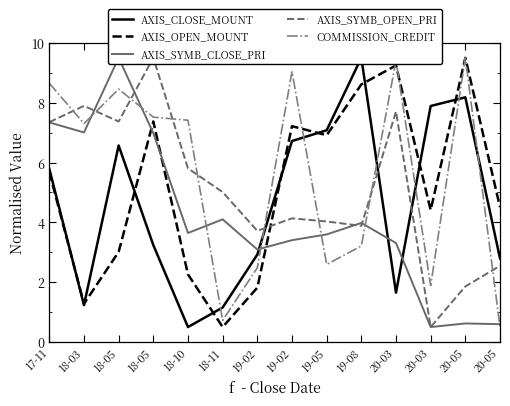

True or false: COMMISSION_CREDIT and AXIS_CLOSE_MOUNT intersect in this chart.

True